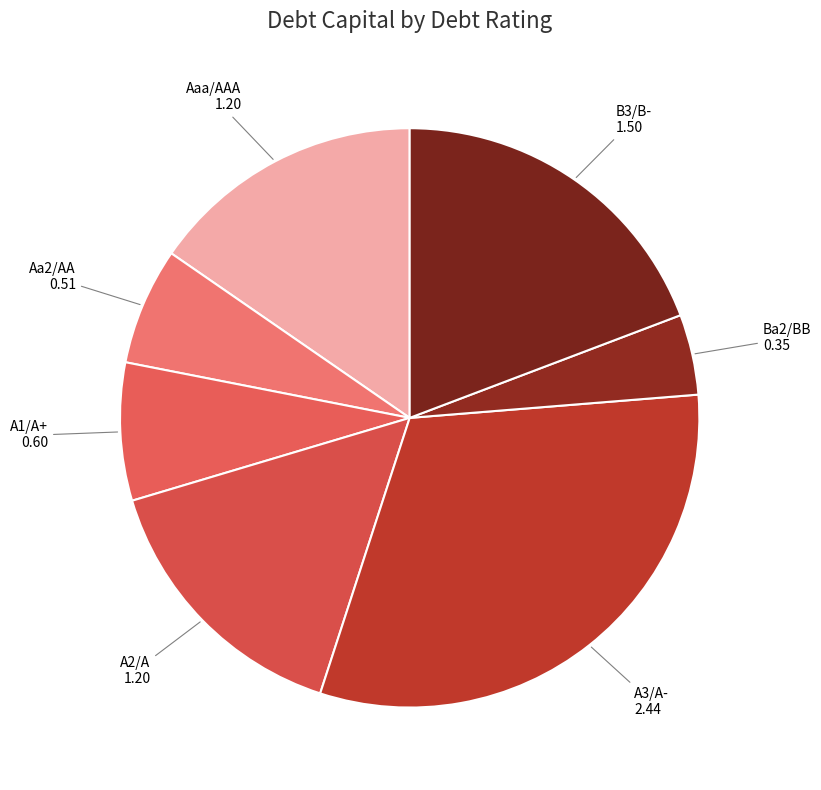

Which has a higher value, Aa2/AA or A1/A+?

A1/A+